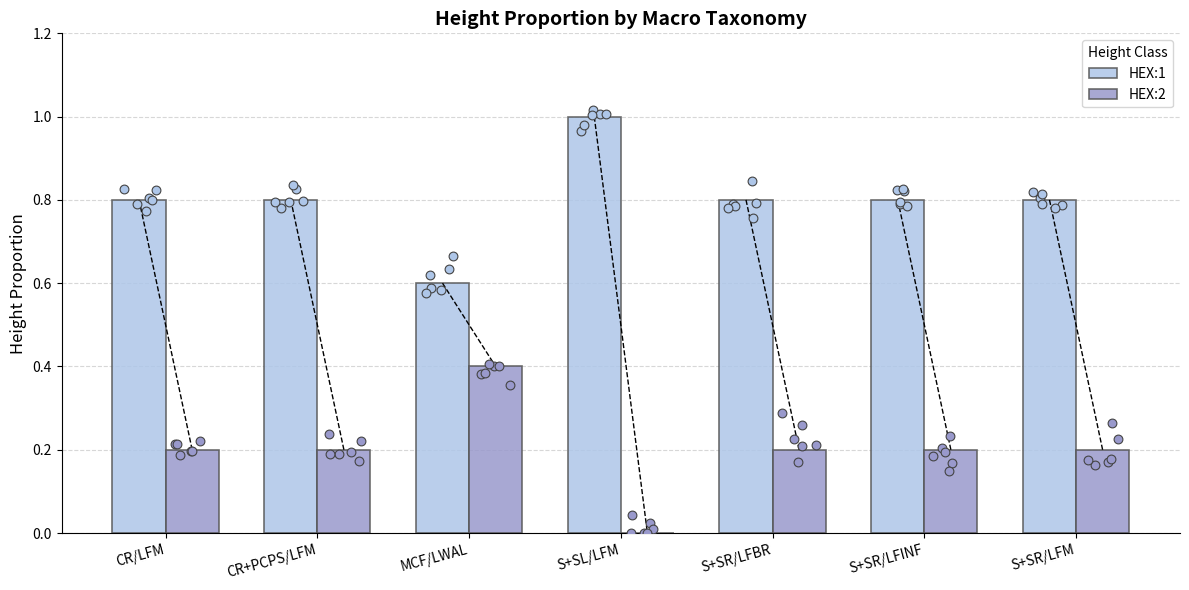

At how many categories does at least one series exceed 0?

7